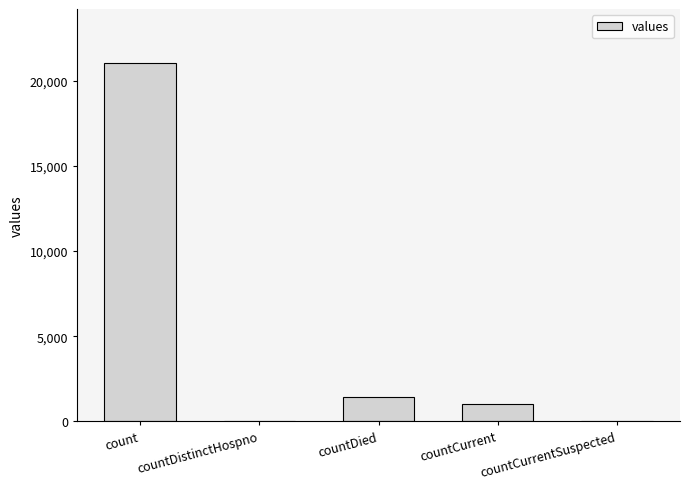

At which label is the value closest to 10525?

countDied